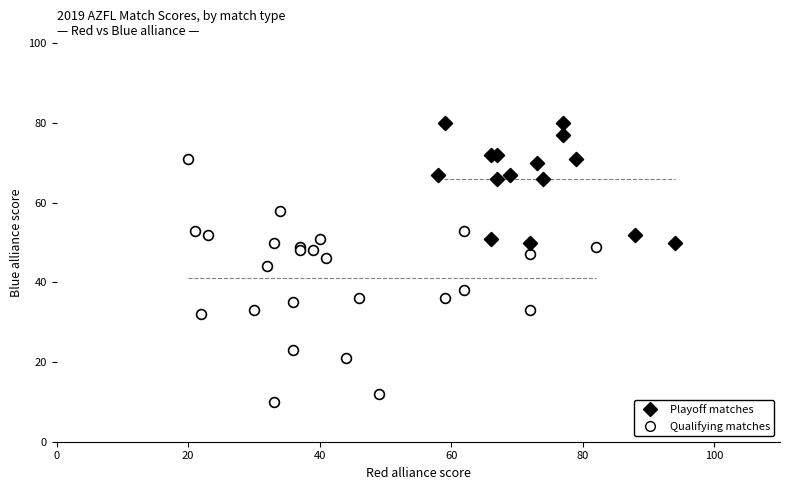

Which series reaches the maximum Y coordinate?

Playoff matches